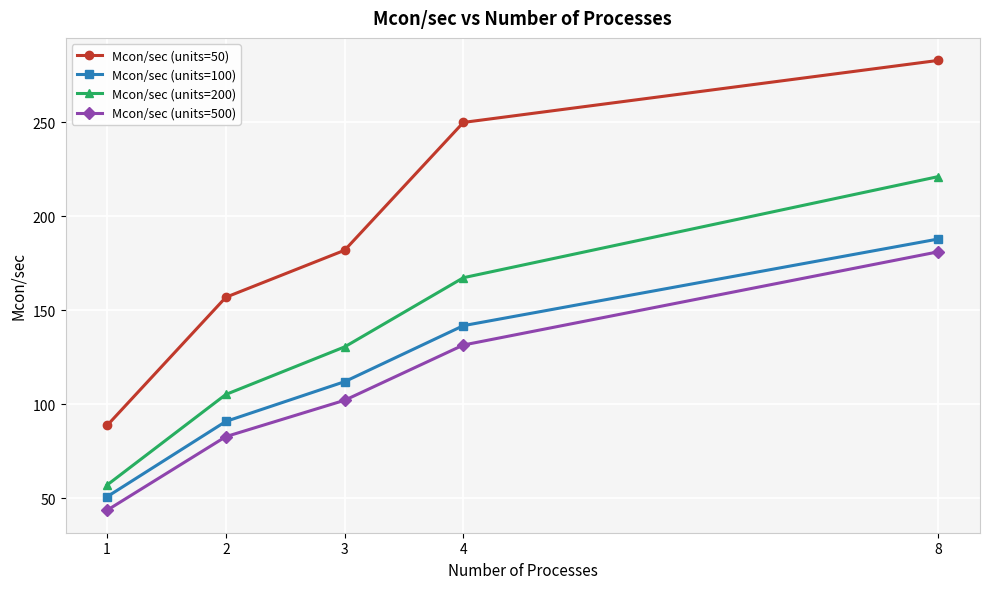

Where is Mcon/sec (units=500) nearest to the value 112?

3